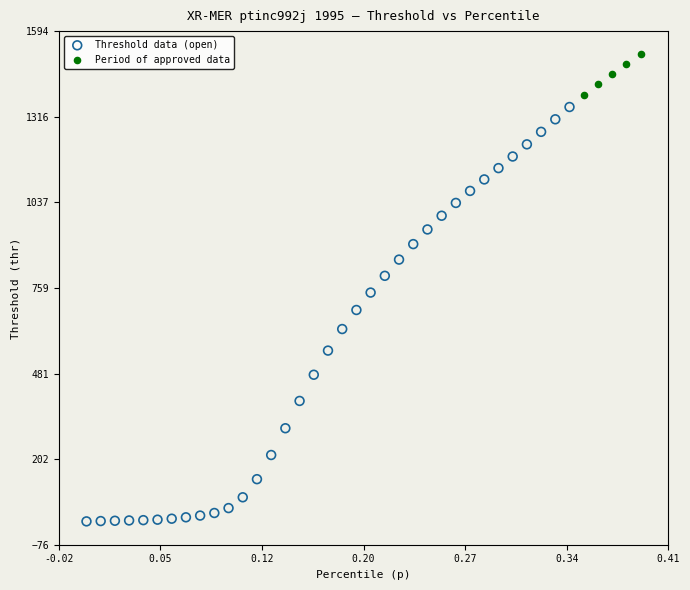

Which series contains the highest Y value?

Period of approved data